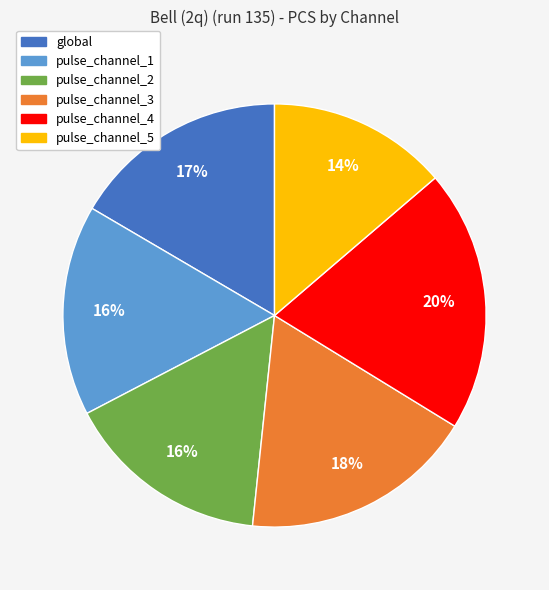

Is there any slice that represents more than half of the pie?

No